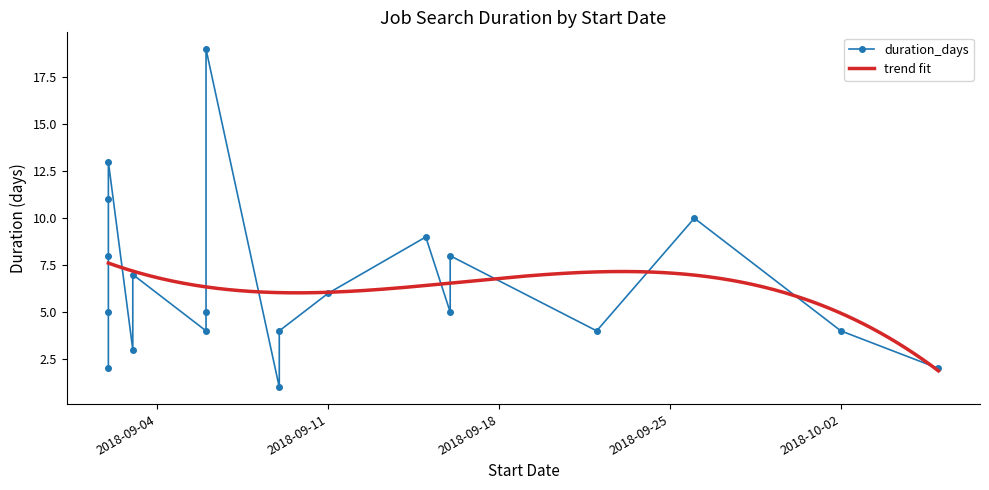

True or false: the data has more than 1 interior local peaks.

True